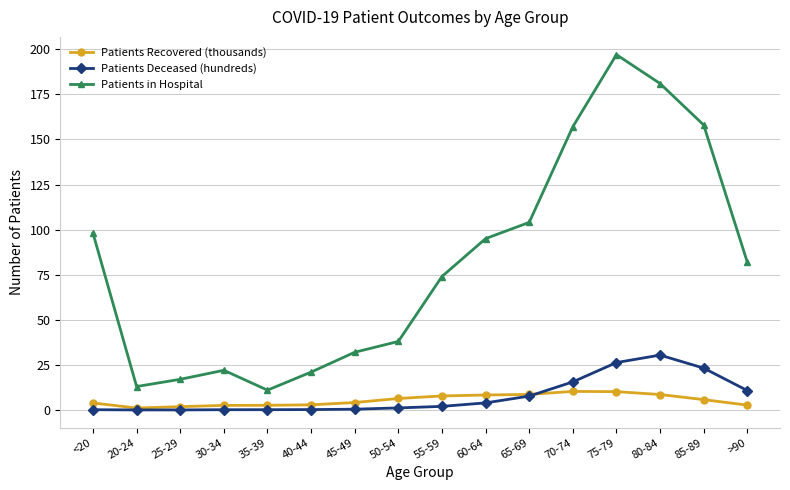

What is the label of the 12th point from the right?

35-39